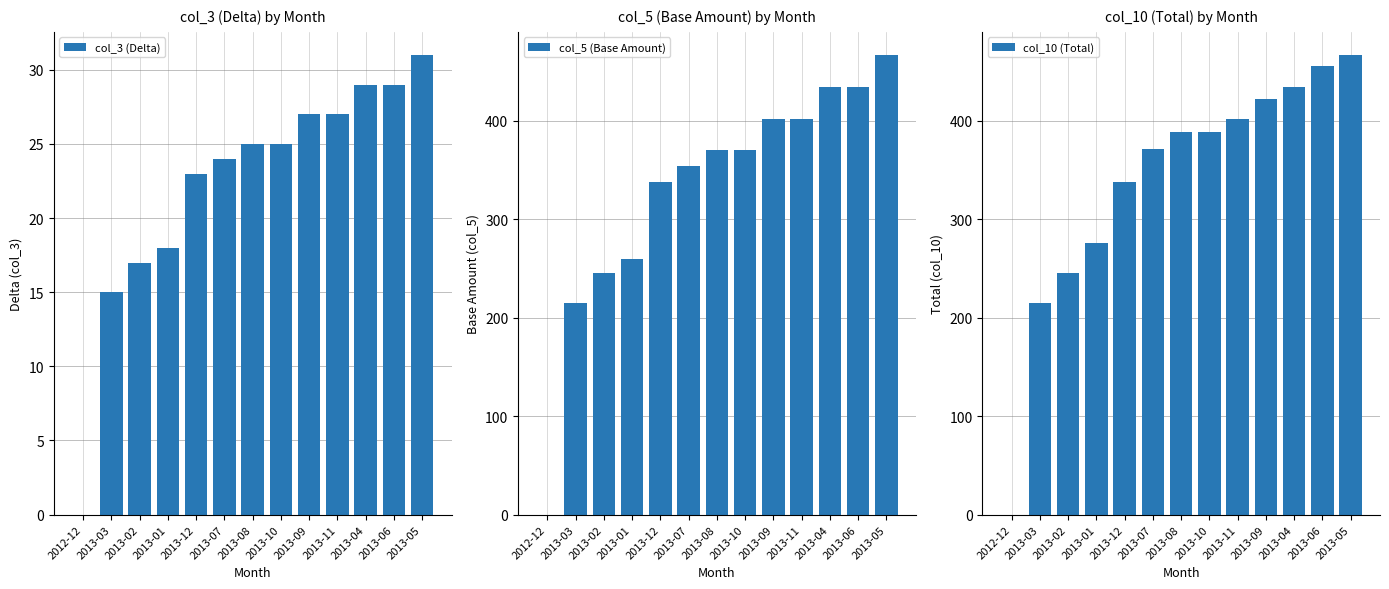

List the series in order of their peak value, lowest first.

col_3 (Delta), col_5 (Base Amount), col_10 (Total)